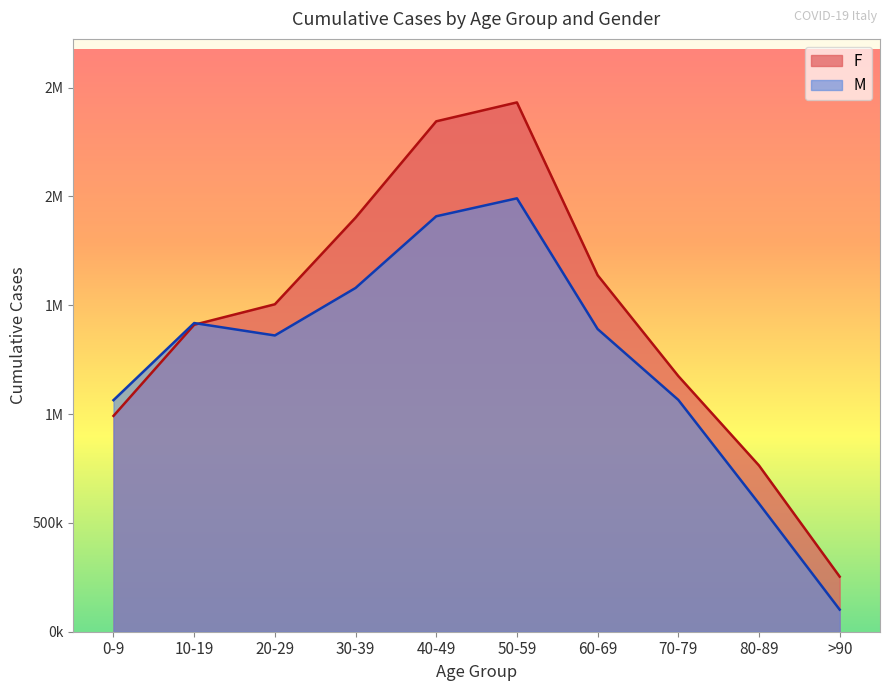

What is the difference between the maximum and second lowest values in the M series?

1402560